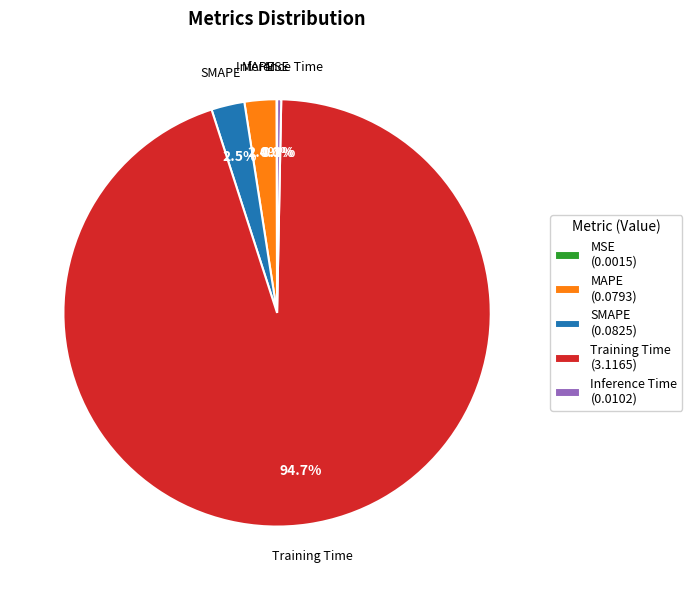

Combined, do SMAPE and MAPE account for over 50%?

No